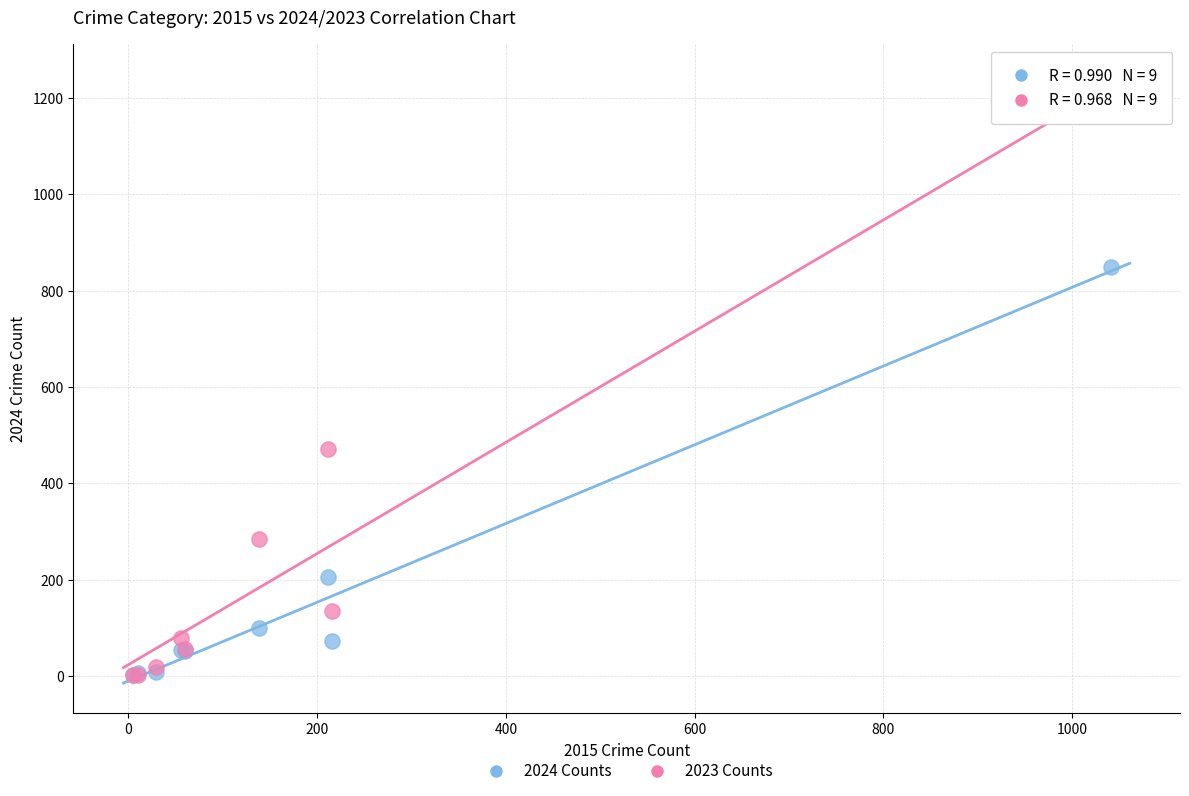

Across all series, what Y value is closest to 602?

472